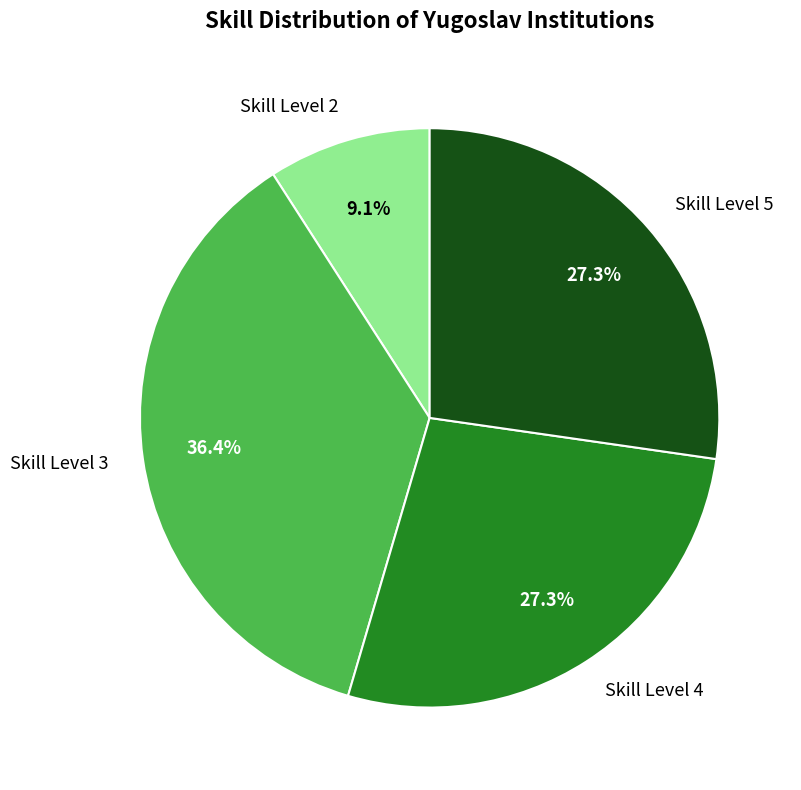

What is the ratio of the value at Skill Level 3 to the value at Skill Level 2?

4.0